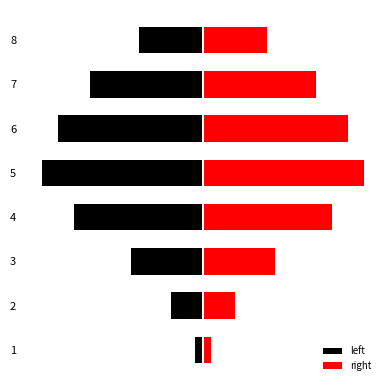

What is the spread (max minus min) of values at 7?

28